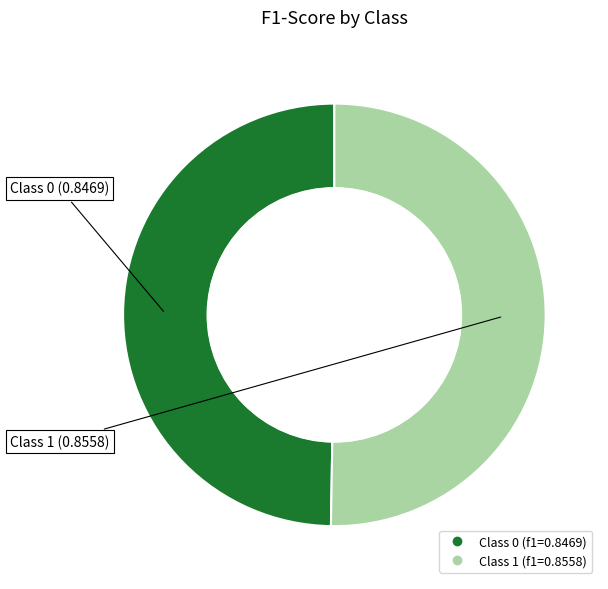

Does any single category account for the majority?

Yes